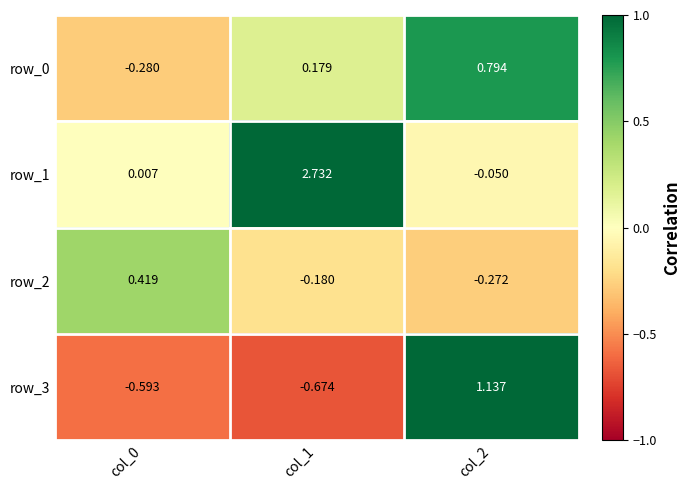

Where does the row_3 series first go above 0?

col_2